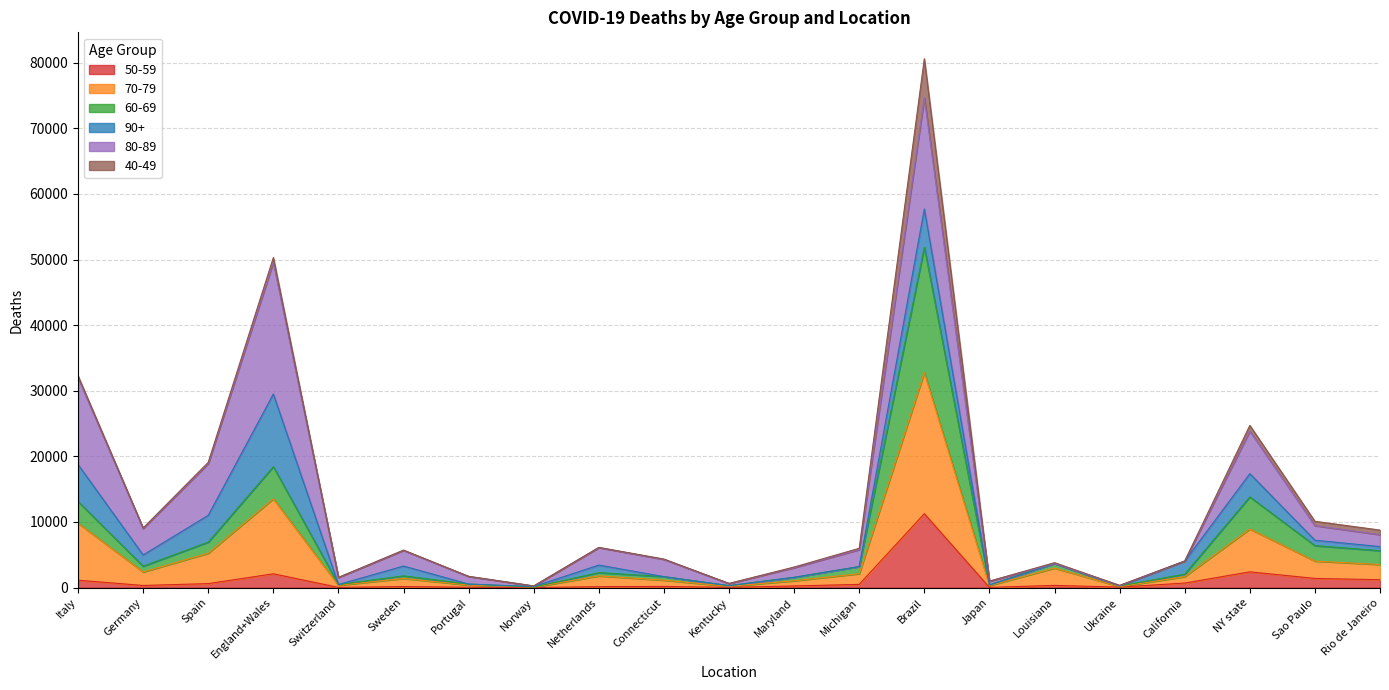

List the labels in order of 70-79 value, smallest first.

Norway, Ukraine, Kentucky, Japan, Switzerland, Portugal, Maryland, Connecticut, Michigan, Sweden, Netherlands, Louisiana, California, Germany, Rio de Janeiro, Sao Paulo, Spain, NY state, Italy, England+Wales, Brazil